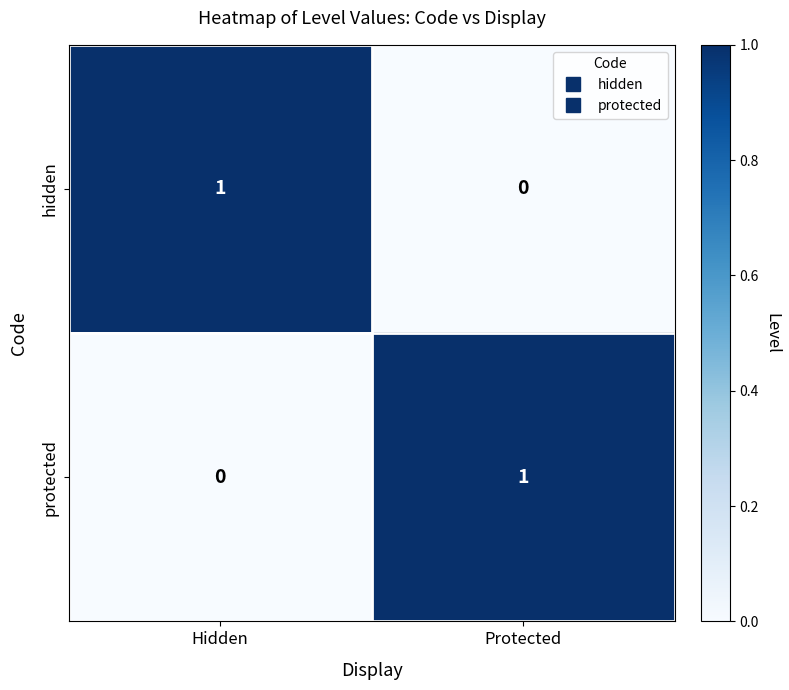

Is it true that protected equals 0 at Hidden?

True